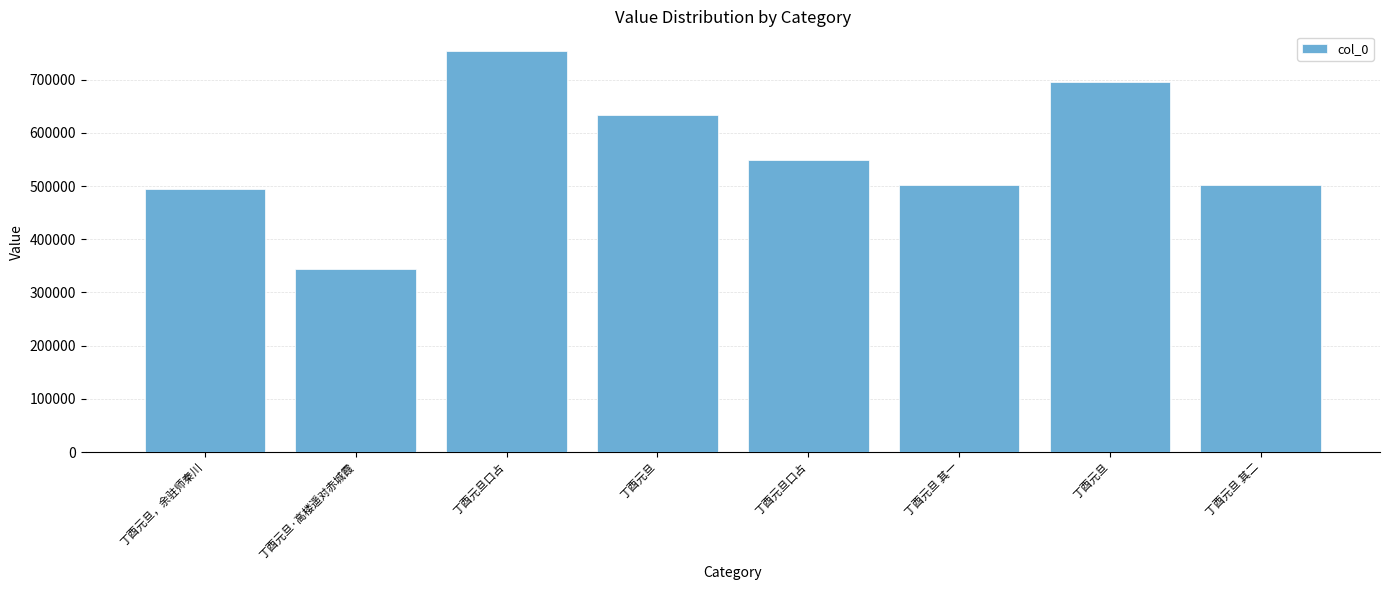

Does the chart contain any negative values?

No